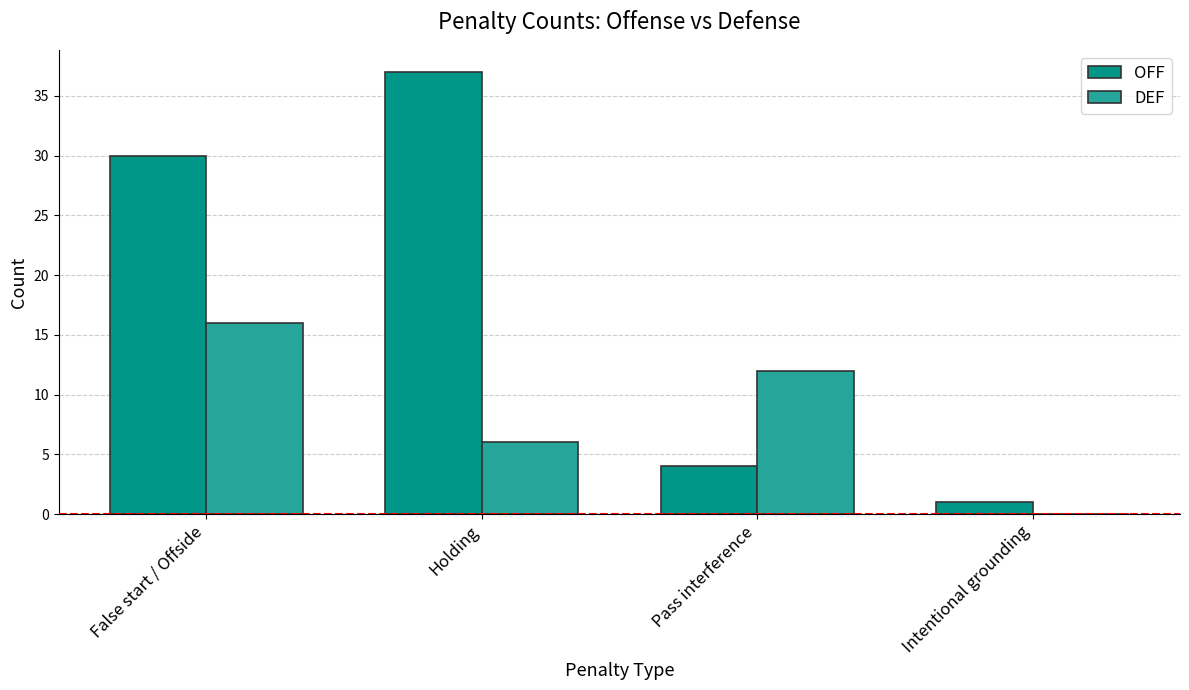

What is the sum of the OFF values at False start / Offside and Intentional grounding?

31